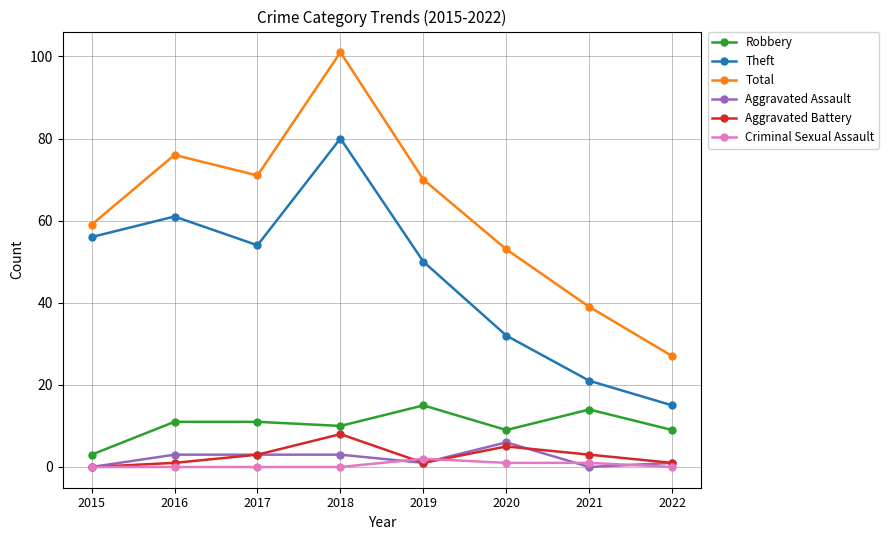

What are all the series names shown in the legend?

Robbery, Theft, Total, Aggravated Assault, Aggravated Battery, Criminal Sexual Assault